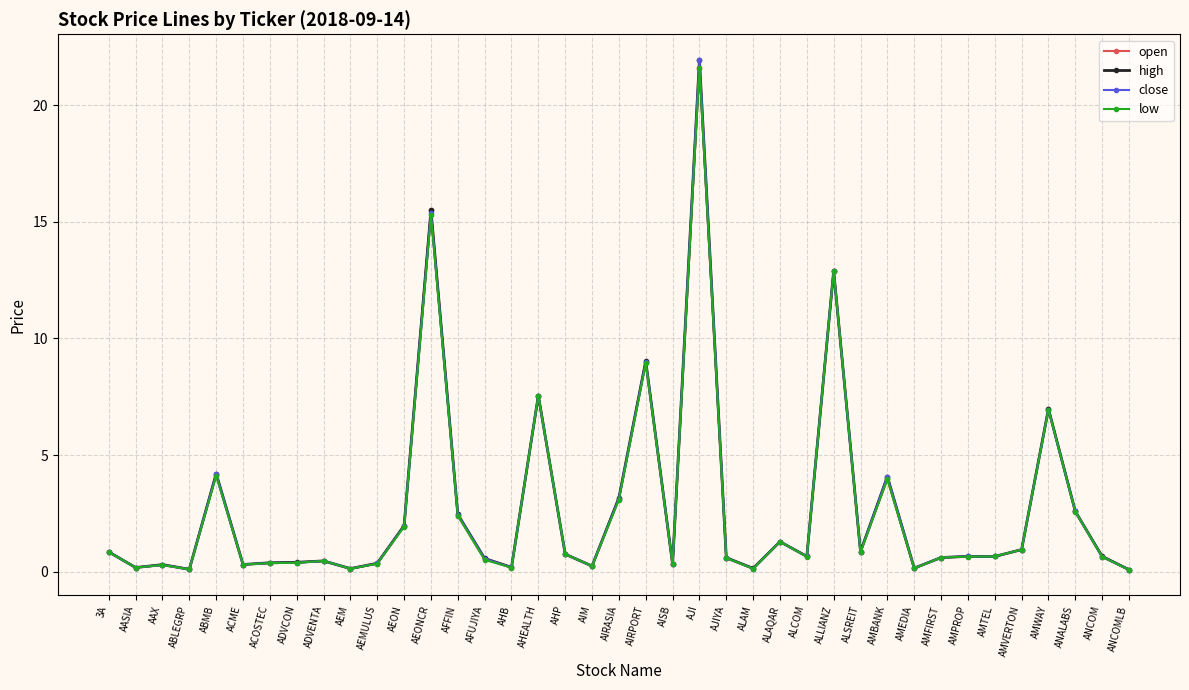

What is the sum of the high values at ANALABS and ANCOM?

3.2